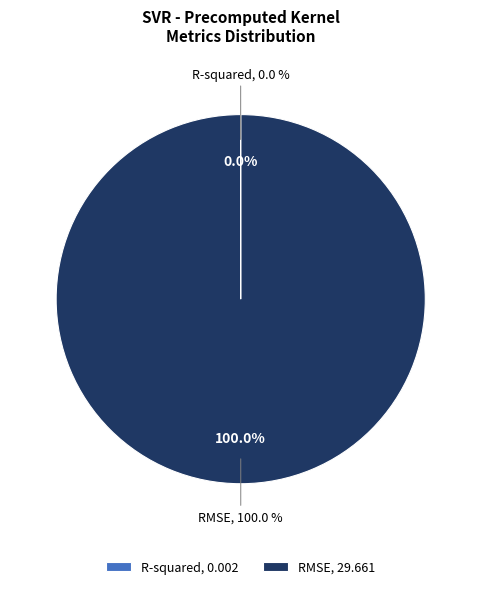

How many slices are in this pie chart?

2